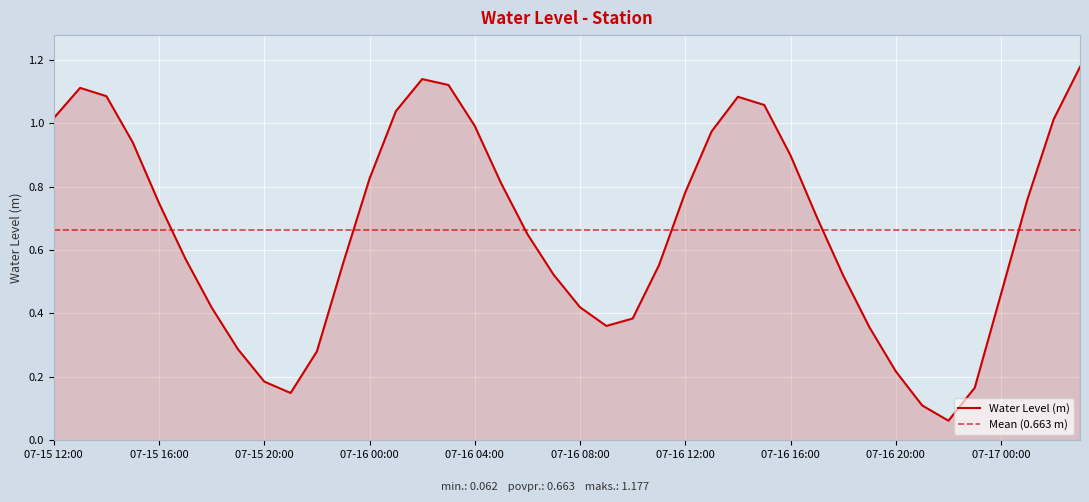

What is the minimum value shown in the chart?

0.1